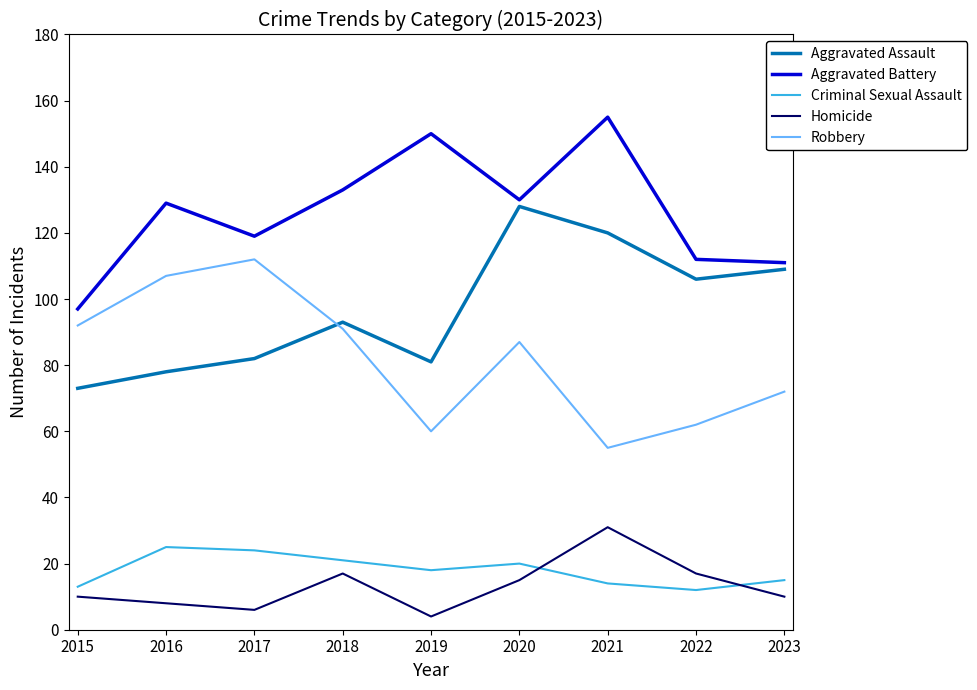

The Aggravated Assault series shows 34 at 2023. True or false?

False